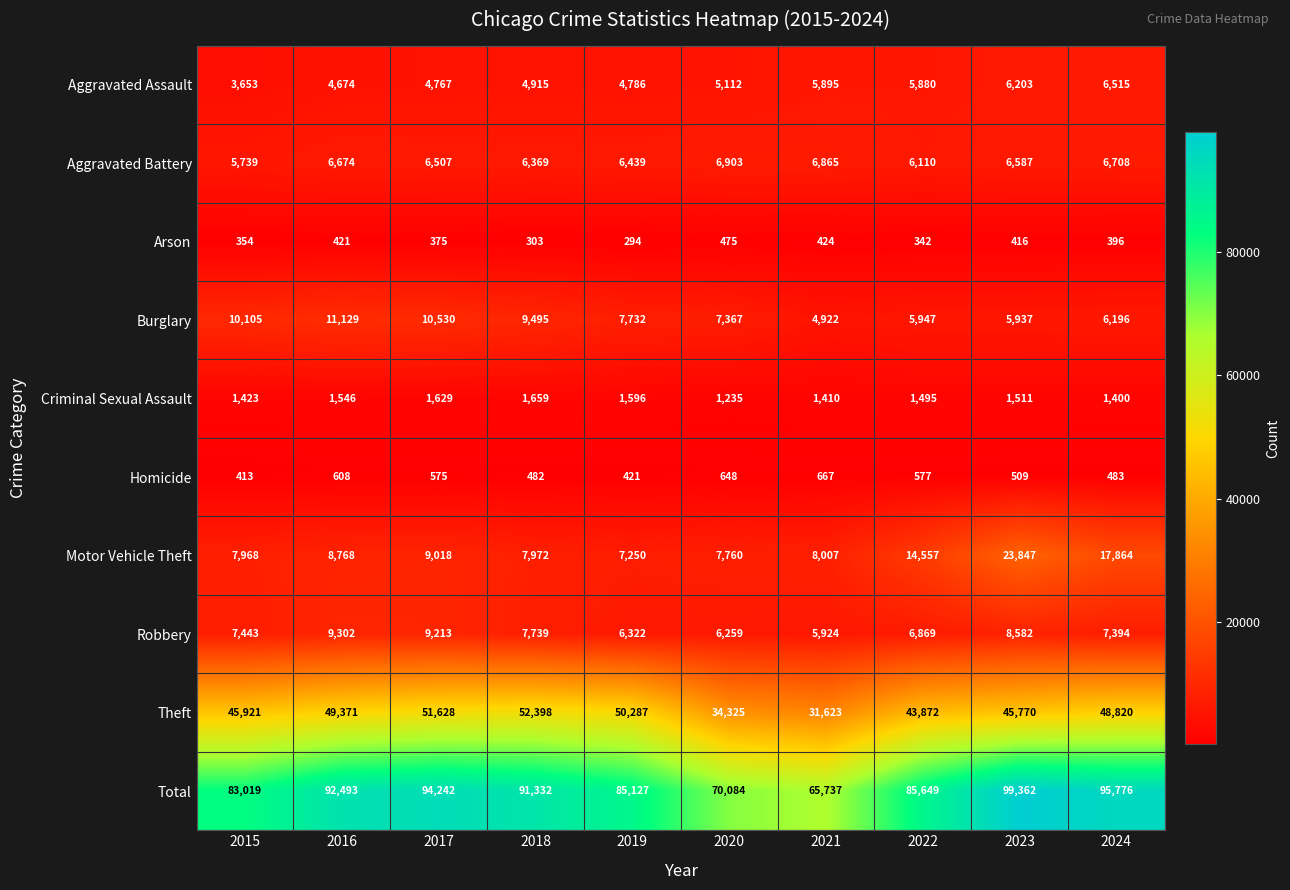

What is the smallest value displayed?

294